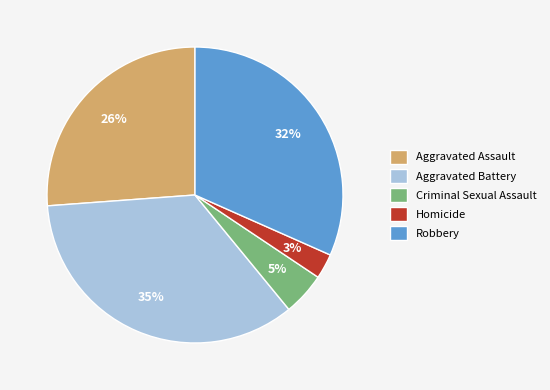

To the nearest percent, what percentage of the pie is Robbery?

32%